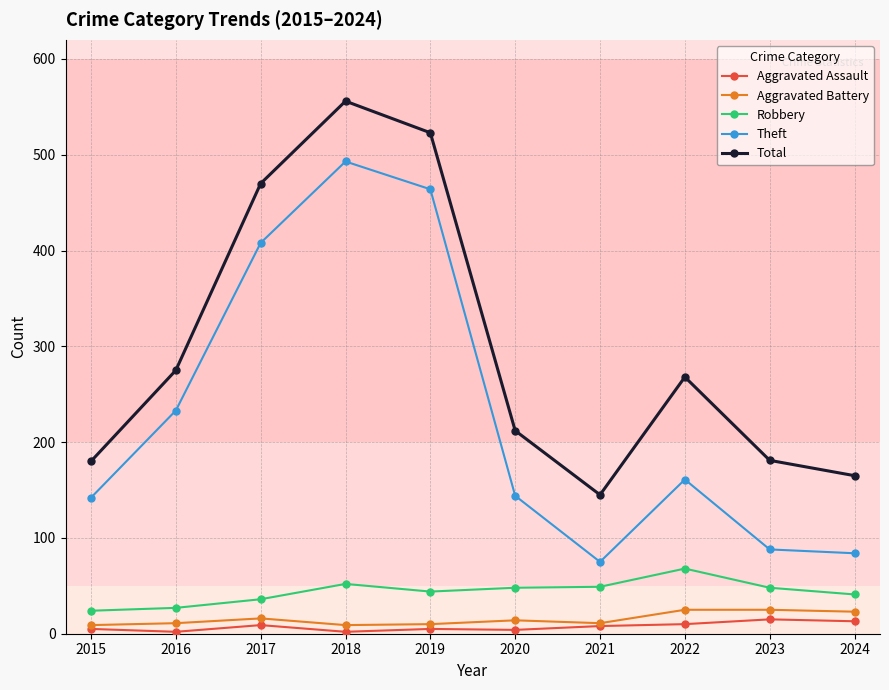

What is the difference between the maximum and minimum values in the Total series?

411